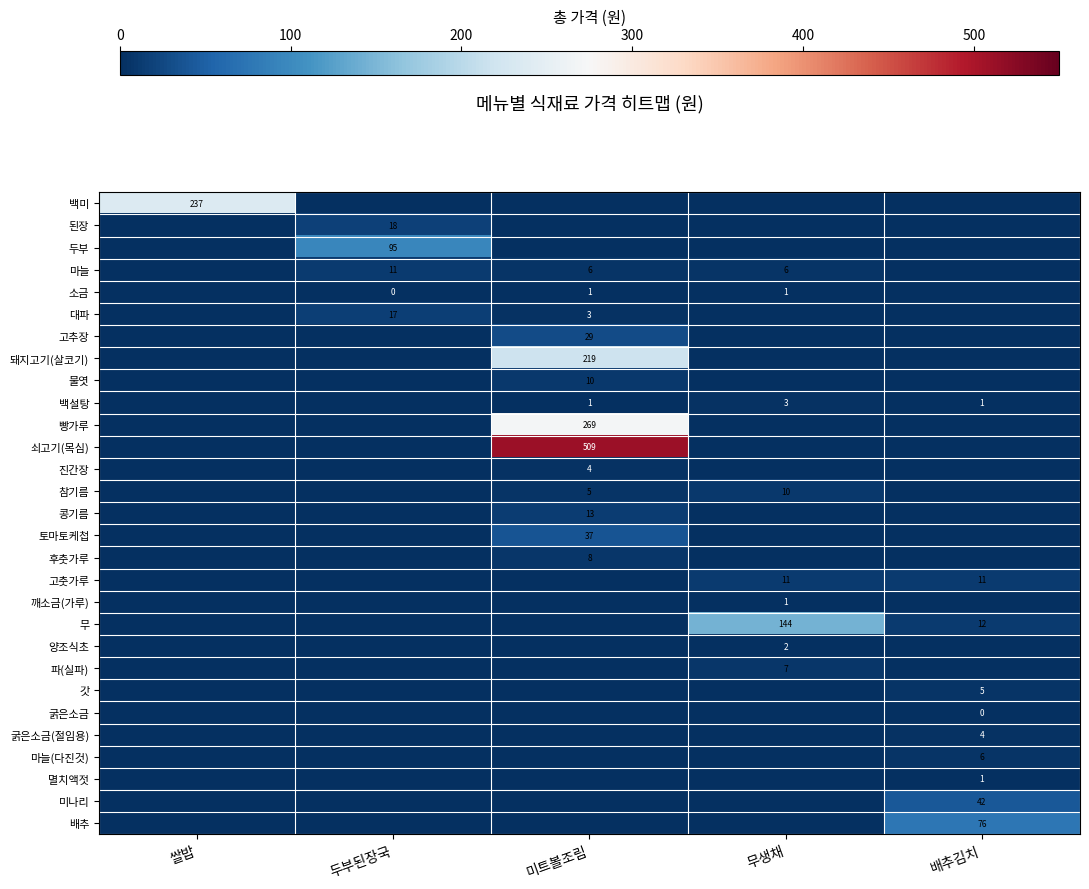

True or false: 돼지고기(살코기) has a value of 389 at 미트볼조림.

False